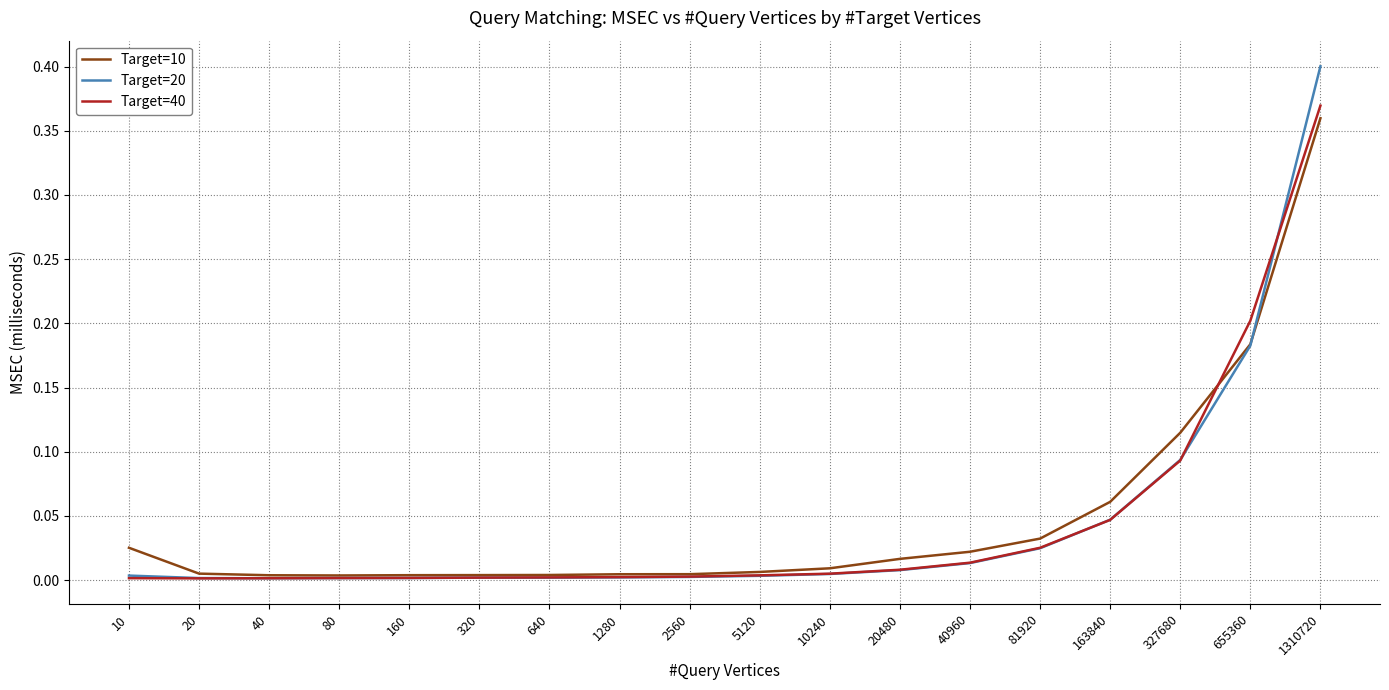

The Target=10 series shows 0.0 at 20480. True or false?

True